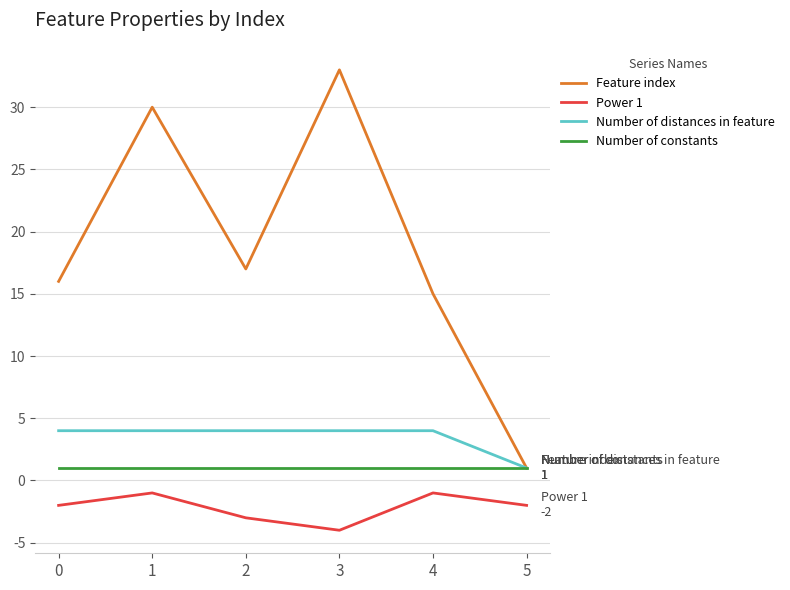

True or false: Power 1 and Number of constants intersect in this chart.

False